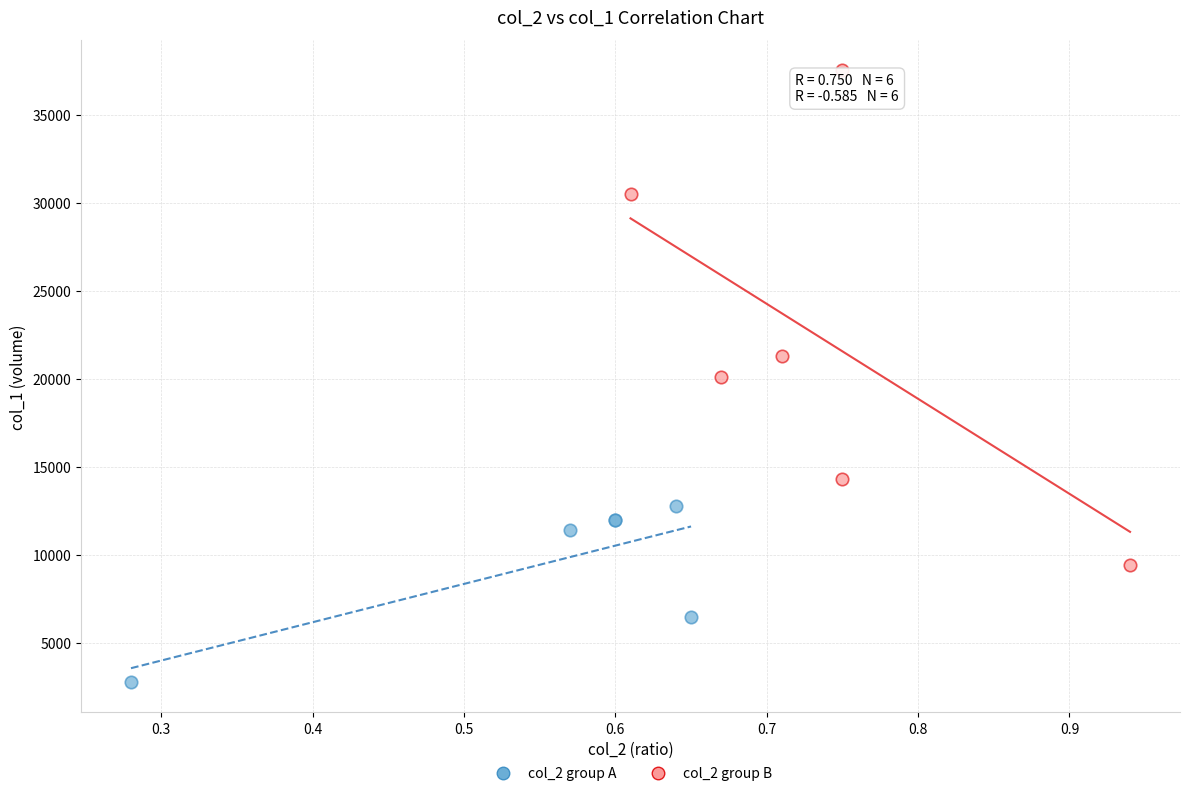

Which series contains the lowest Y value?

col_2 group A